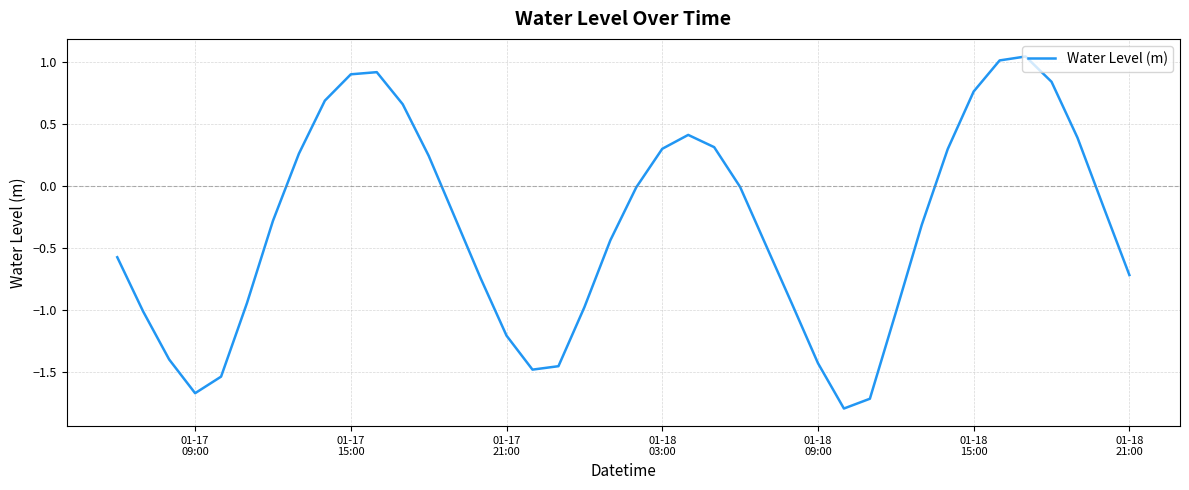

What is the difference between the maximum and minimum values?

2.8